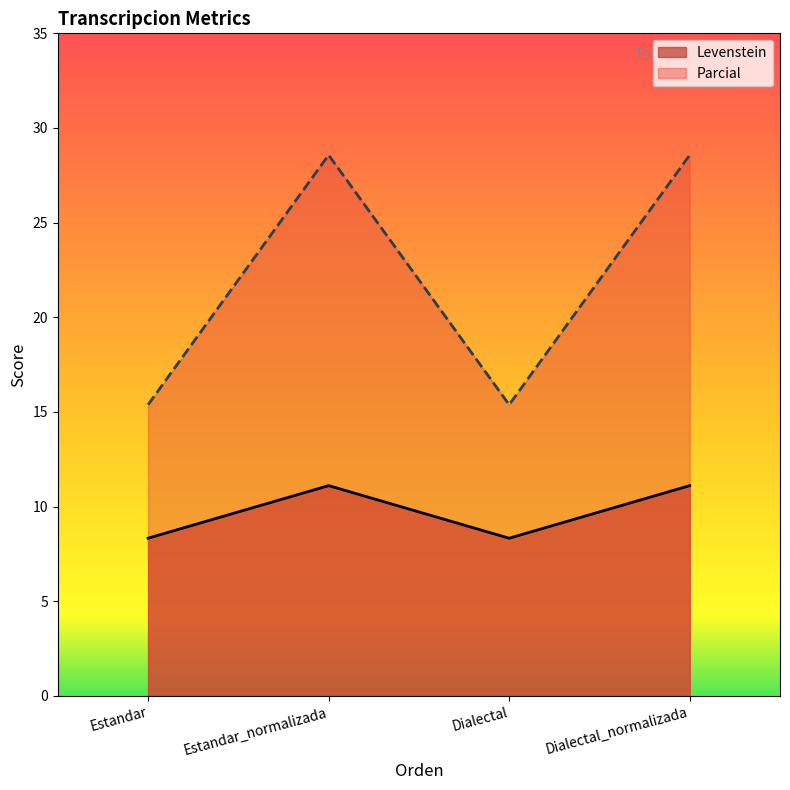

Does the chart have visible grid lines?

No